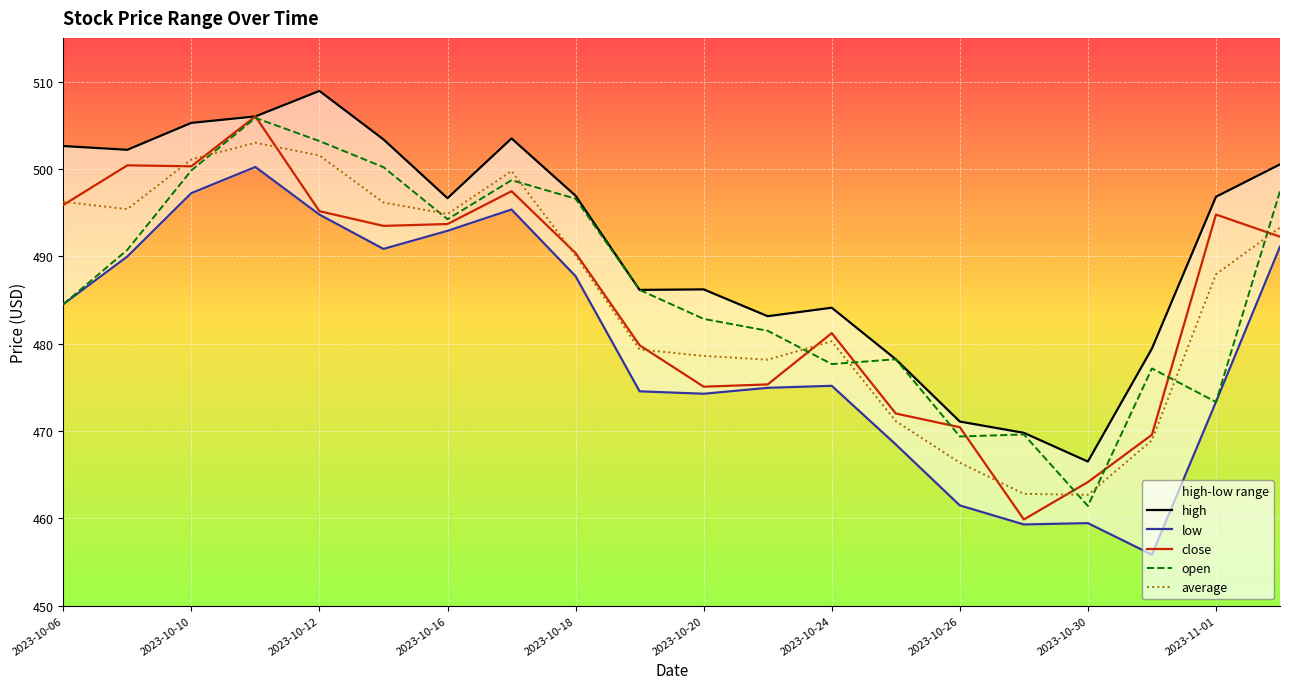

At which label does open reach its minimum?

2023-10-30